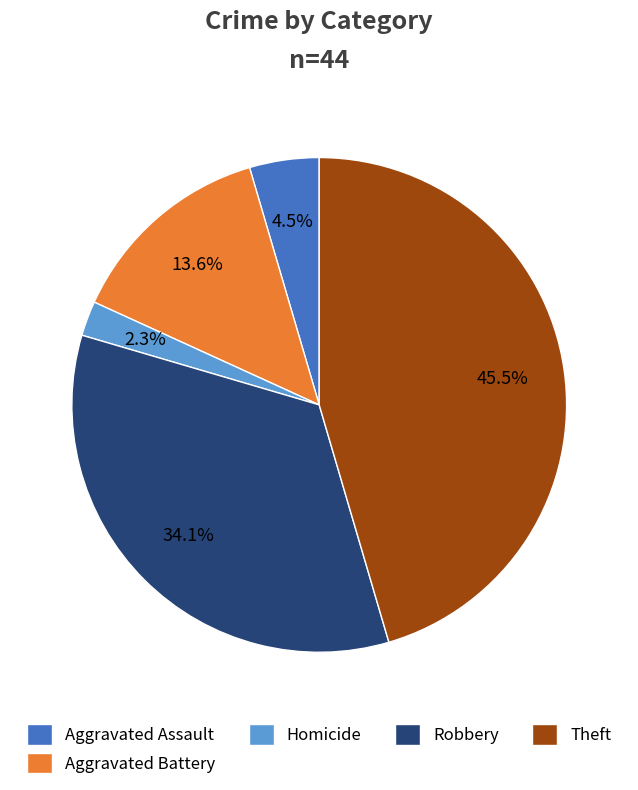

What percentage is the Robbery slice, to the nearest percent?

34%